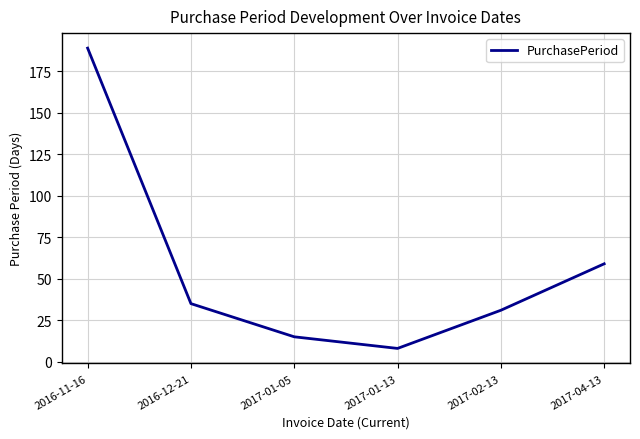

Rank the categories by value from lowest to highest.

2017-01-13, 2017-01-05, 2017-02-13, 2016-12-21, 2017-04-13, 2016-11-16